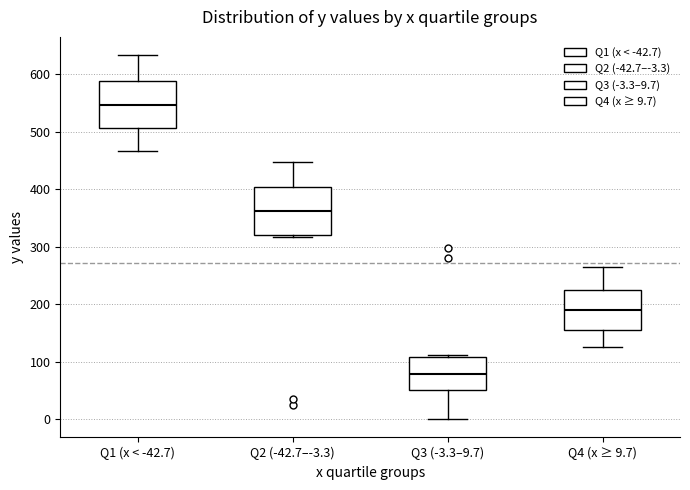

Reading left to right, transcribe this box plot: for each box, give where its median line is, the range the box spans, and where its two whiskers end, as read against the y-axis. The values are not printed on the chart, so give them approximately, as read against the axis.

Q1 (x < -42.7): median 550, box 510 to 590, whiskers 470 to 630
Q2 (-42.7–-3.3): median 360, box 320 to 400, whiskers 320 (just below the box's lower edge) to 450
Q3 (-3.3–9.7): median 80, box 50 to 110, whiskers 0 to 110 (just above the box's upper edge)
Q4 (x ≥ 9.7): median 190, box 160 to 220, whiskers 130 to 260